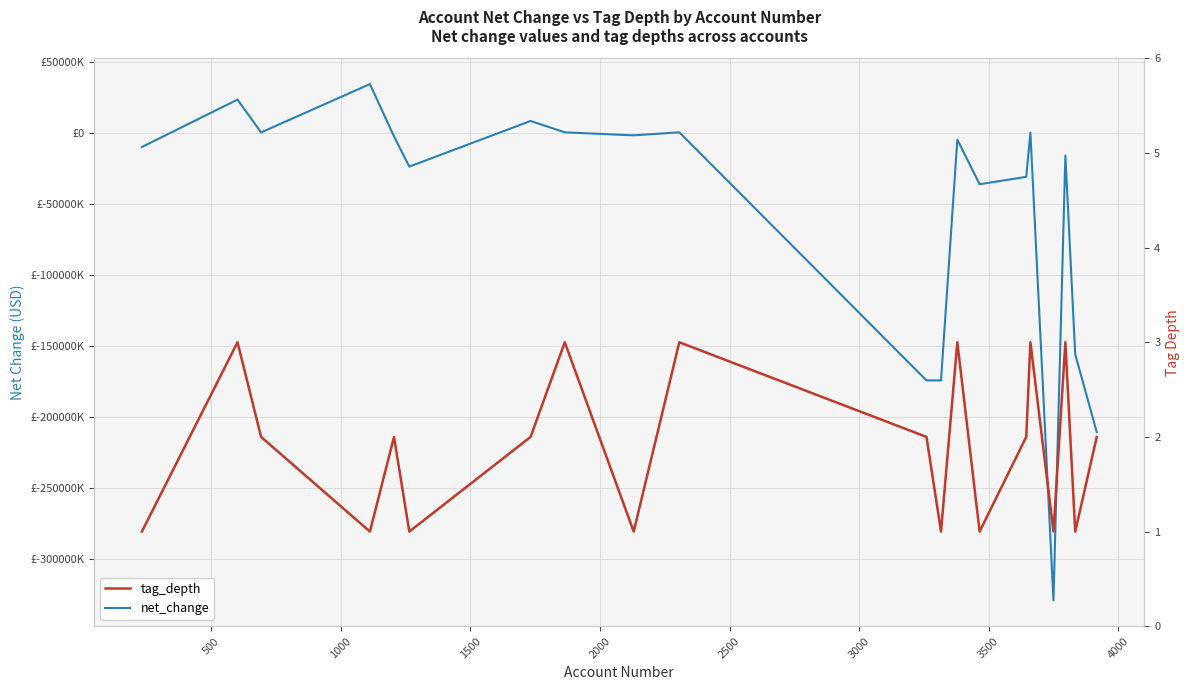

List the series in order of their peak value, highest first.

net_change, tag_depth